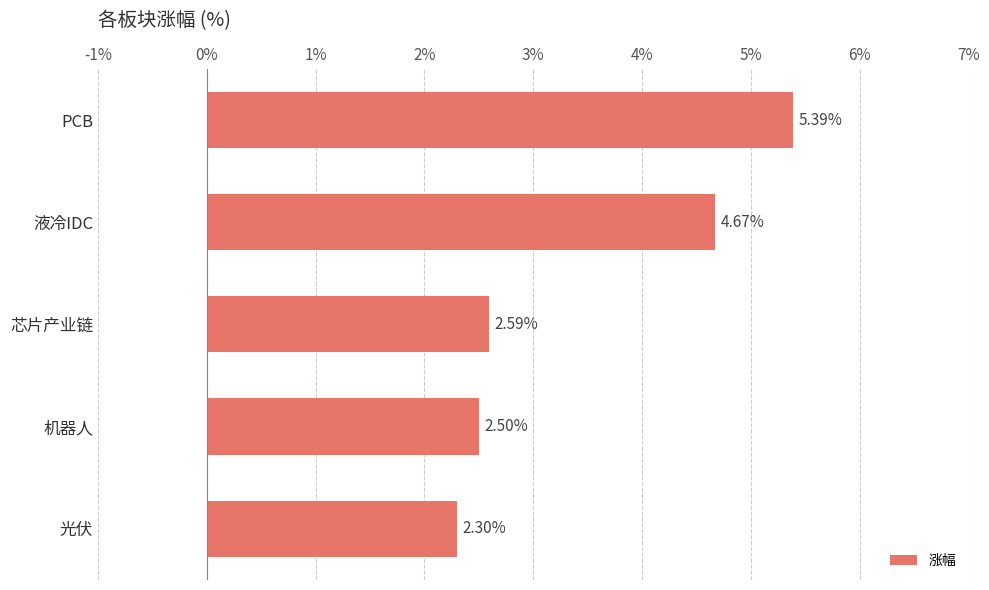

What is the change in value from 芯片产业链 to PCB?

+2.8